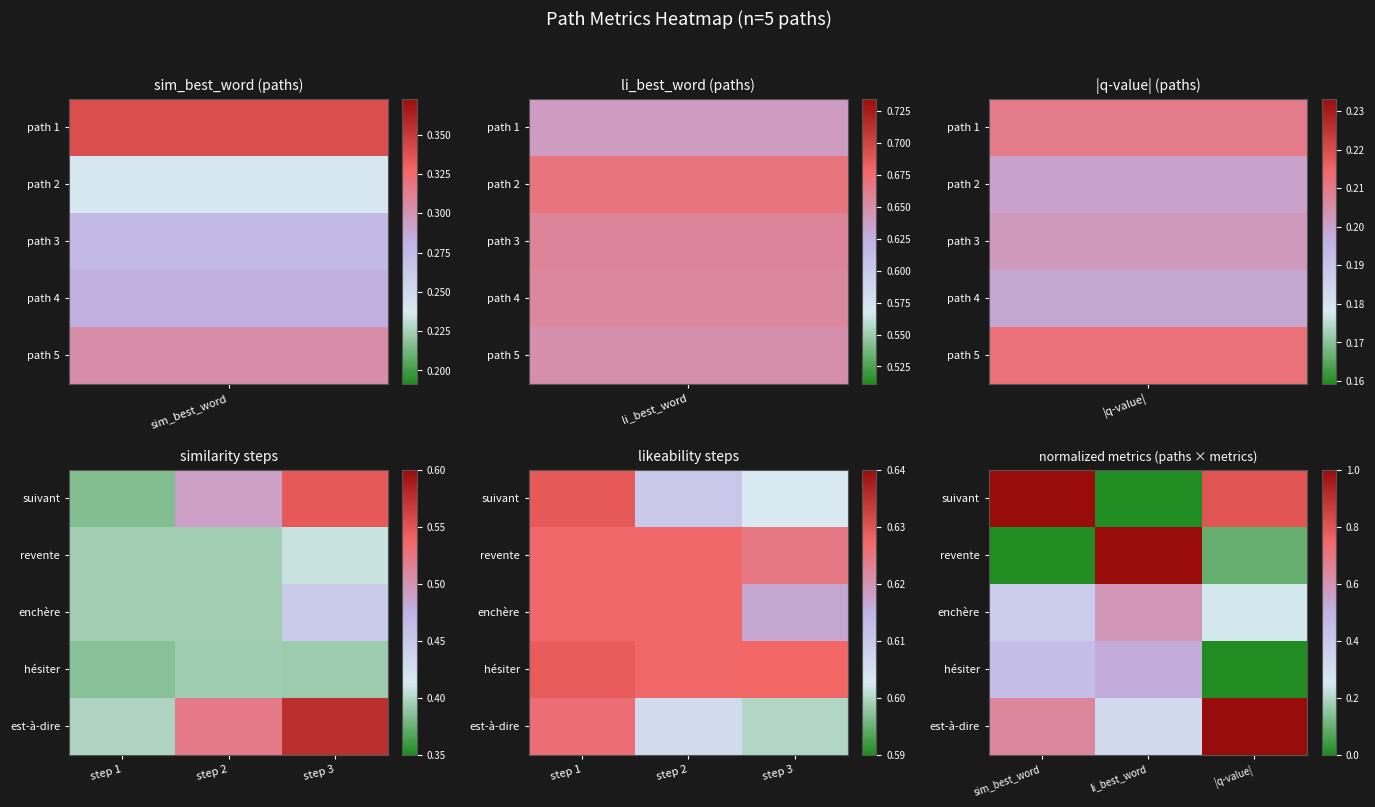

At |q-value|, list the series in order from largest to smallest.

est-à-dire, suivant, enchère, revente, hésiter